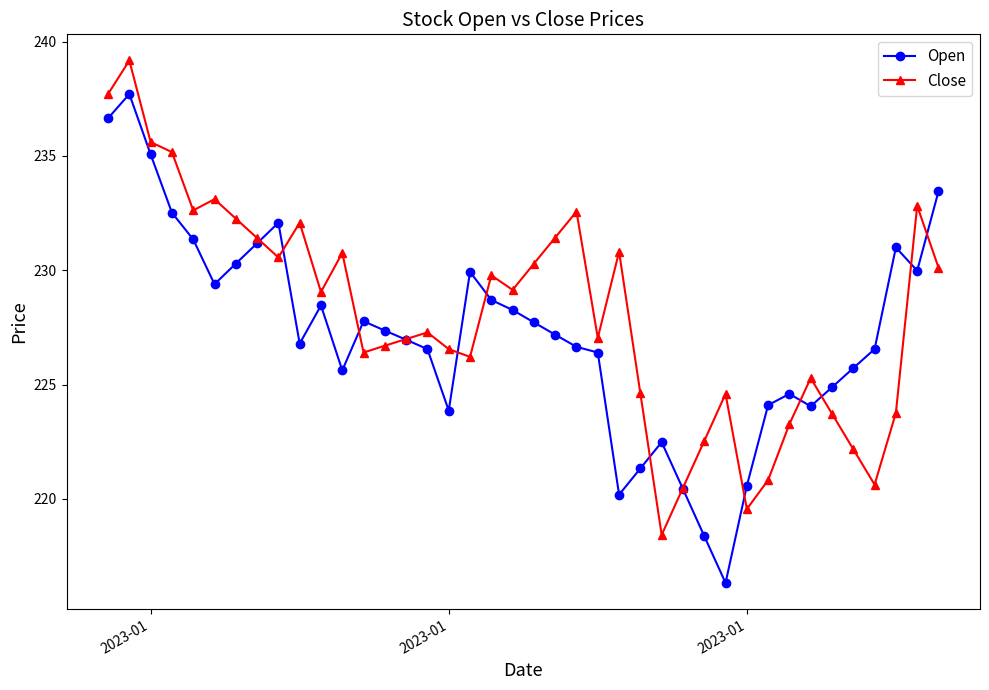

What is the difference between the second highest and second lowest values in the Close series?

18.2